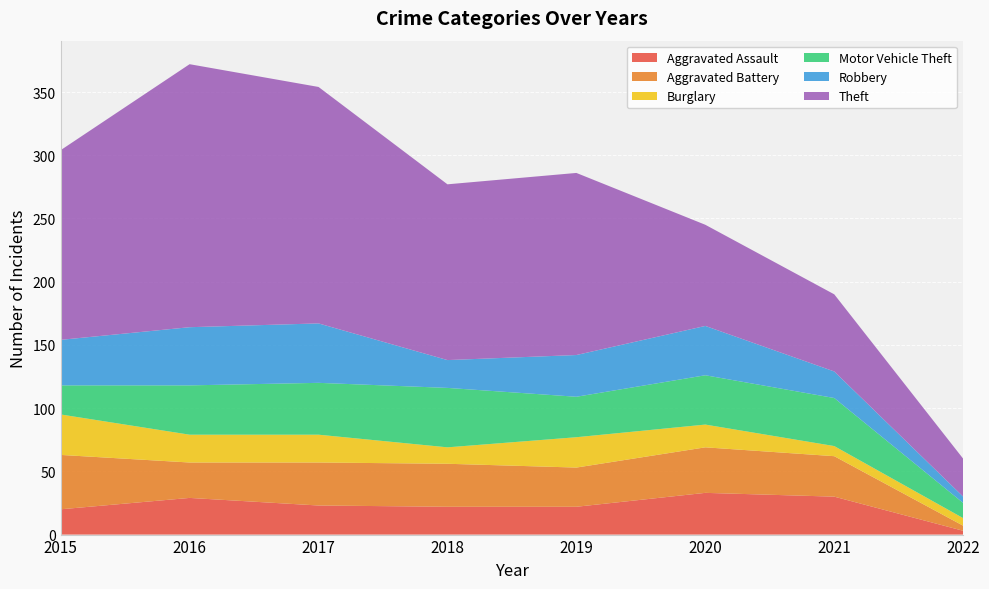

Reading left to right, transcribe all the data shown in this chart.

Aggravated Assault: 20	29	23	22	22	33	30	3
Aggravated Battery: 43	28	34	34	31	36	32	4
Burglary: 32	22	22	13	24	18	8	6
Motor Vehicle Theft: 23	39	41	47	32	39	38	12
Robbery: 36	46	47	22	33	39	21	5
Theft: 150	208	187	139	144	80	61	30